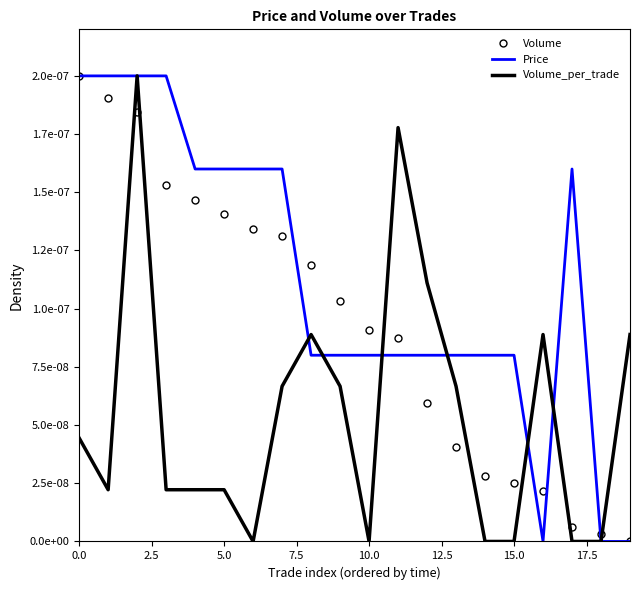

At how many categories does at least one series exceed 0?

20